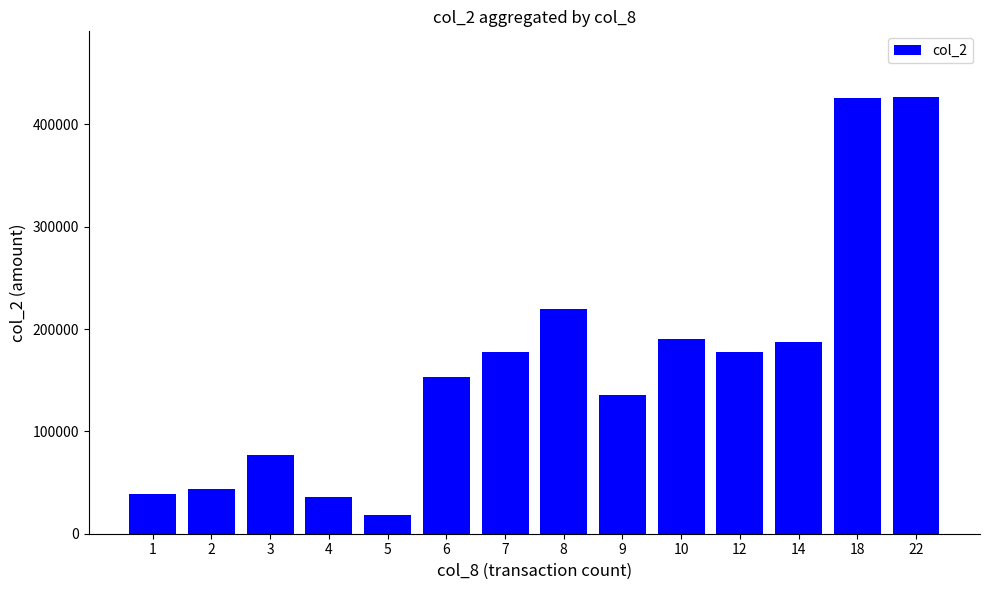

The value at 9 is 190038. True or false?

False